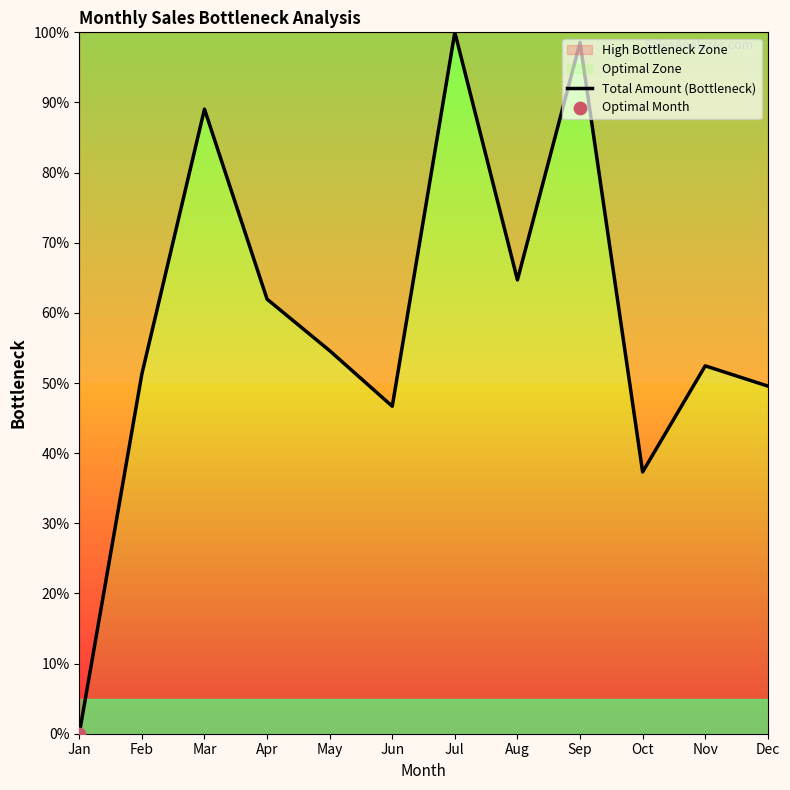

Which has a higher value, May or Jun?

May